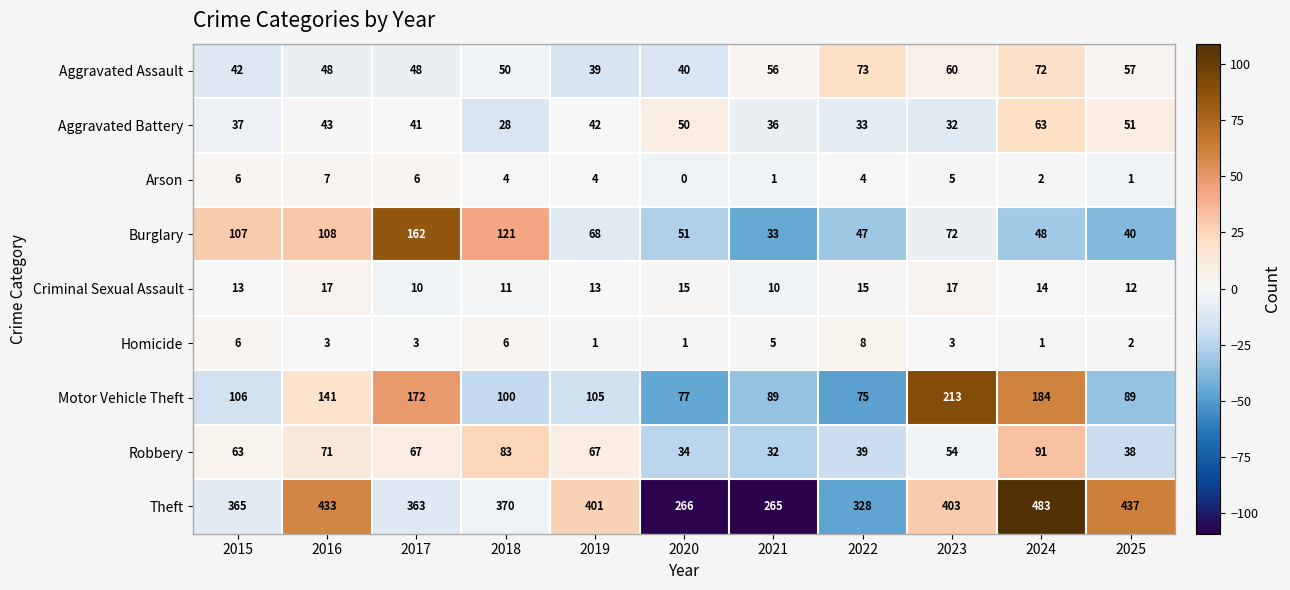

List the series in order of their peak value, highest first.

Theft, Motor Vehicle Theft, Burglary, Robbery, Aggravated Assault, Aggravated Battery, Criminal Sexual Assault, Homicide, Arson